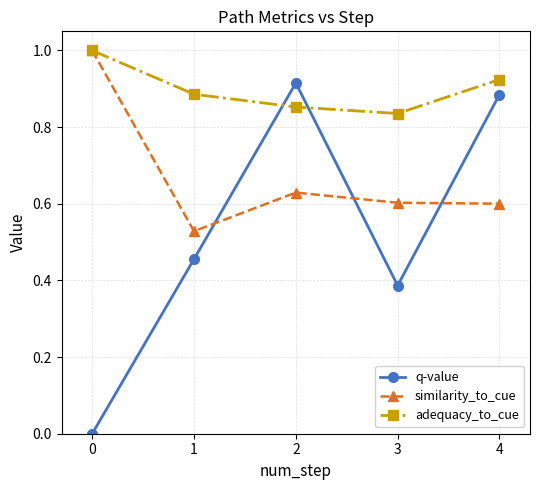

What is the greatest value displayed?

1.0